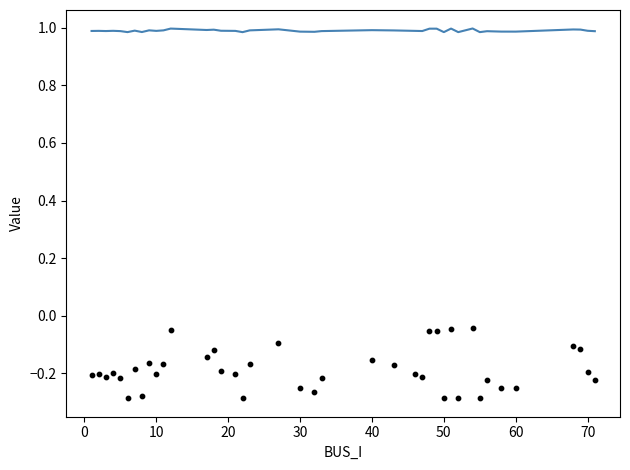

Which series reaches the maximum Y coordinate?

Vm